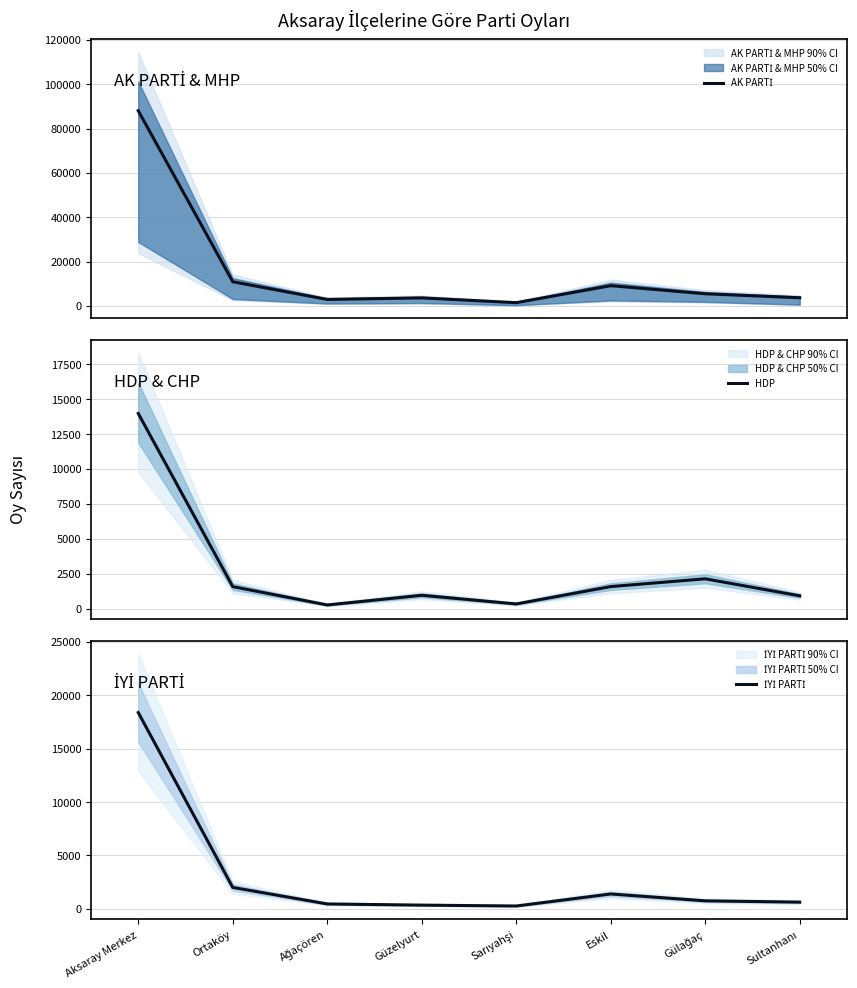

What is the label of the 4th point from the left?

Güzelyurt